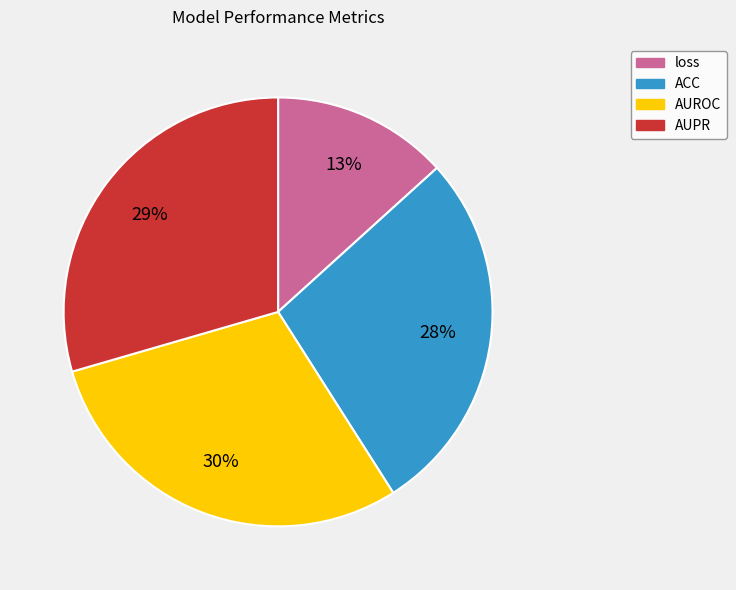

Which has a higher value, AUROC or ACC?

AUROC